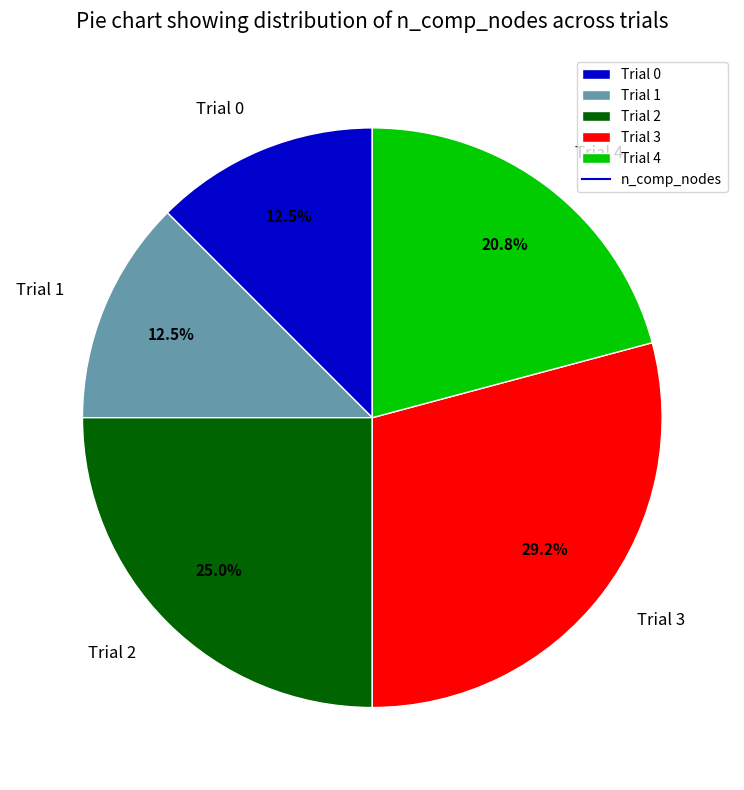

Which slice is the largest?

Trial 3